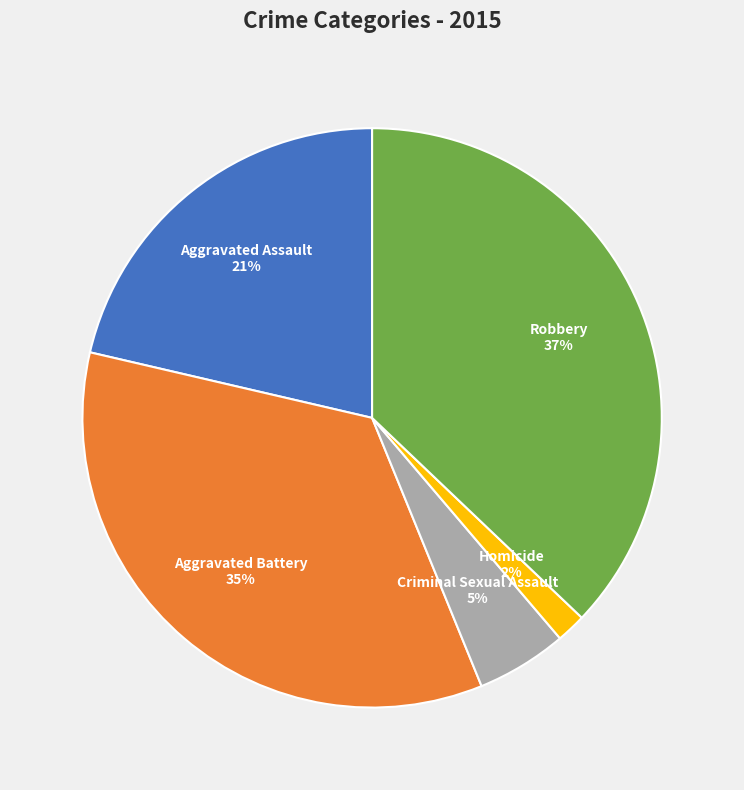

To the nearest percent, what portion does Homicide represent?

2%